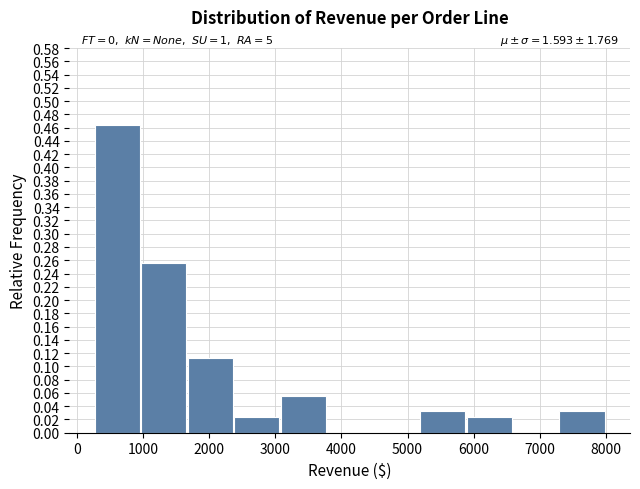

Which range on the x-axis has the tallest bar?

300 to 1000